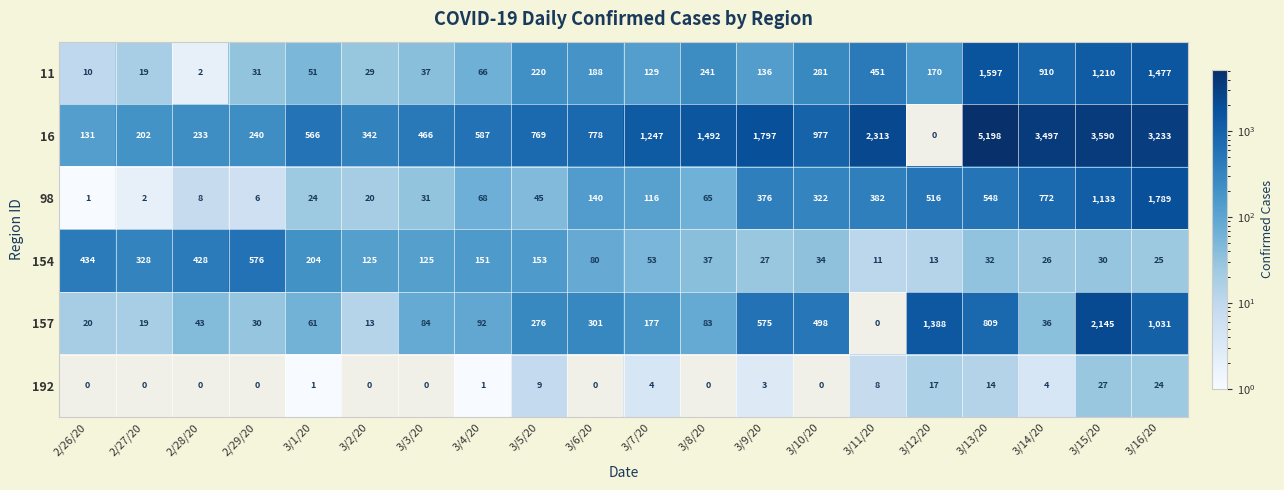

Rank the series by their maximum value, from lowest to highest.

192, 154, 11, 98, 157, 16